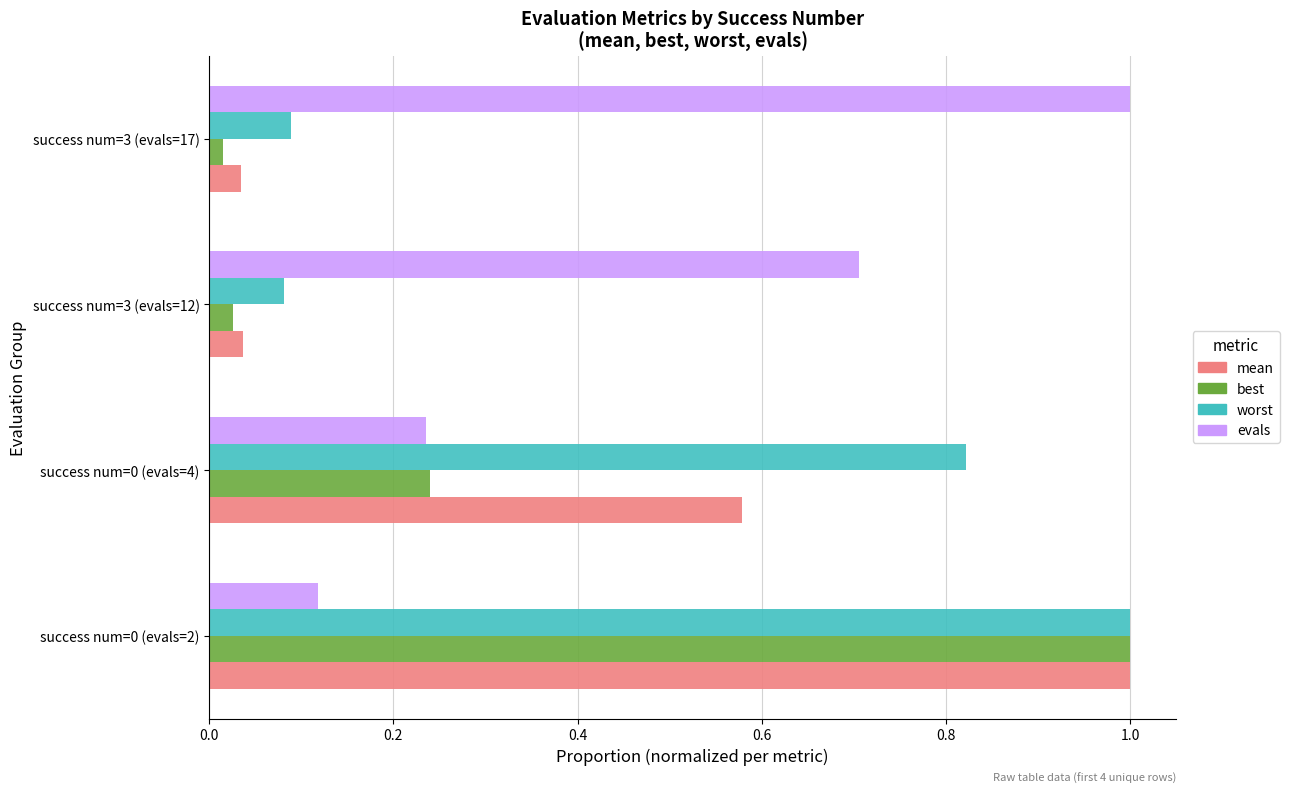

Is the value of worst at success num=0 (evals=2) greater than the value of best at success num=3 (evals=12)?

Yes